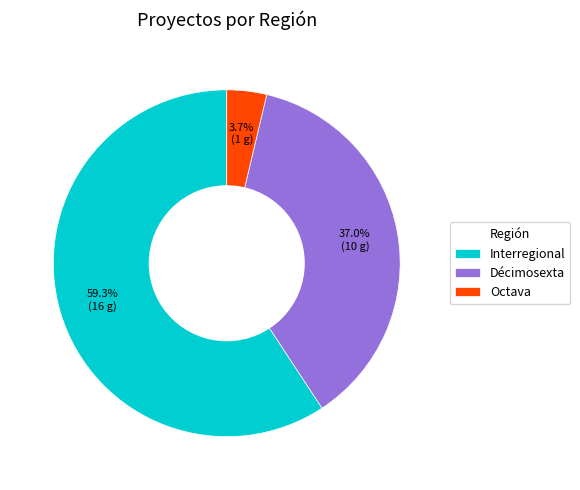

To the nearest percent, what is the average slice percentage?

33%